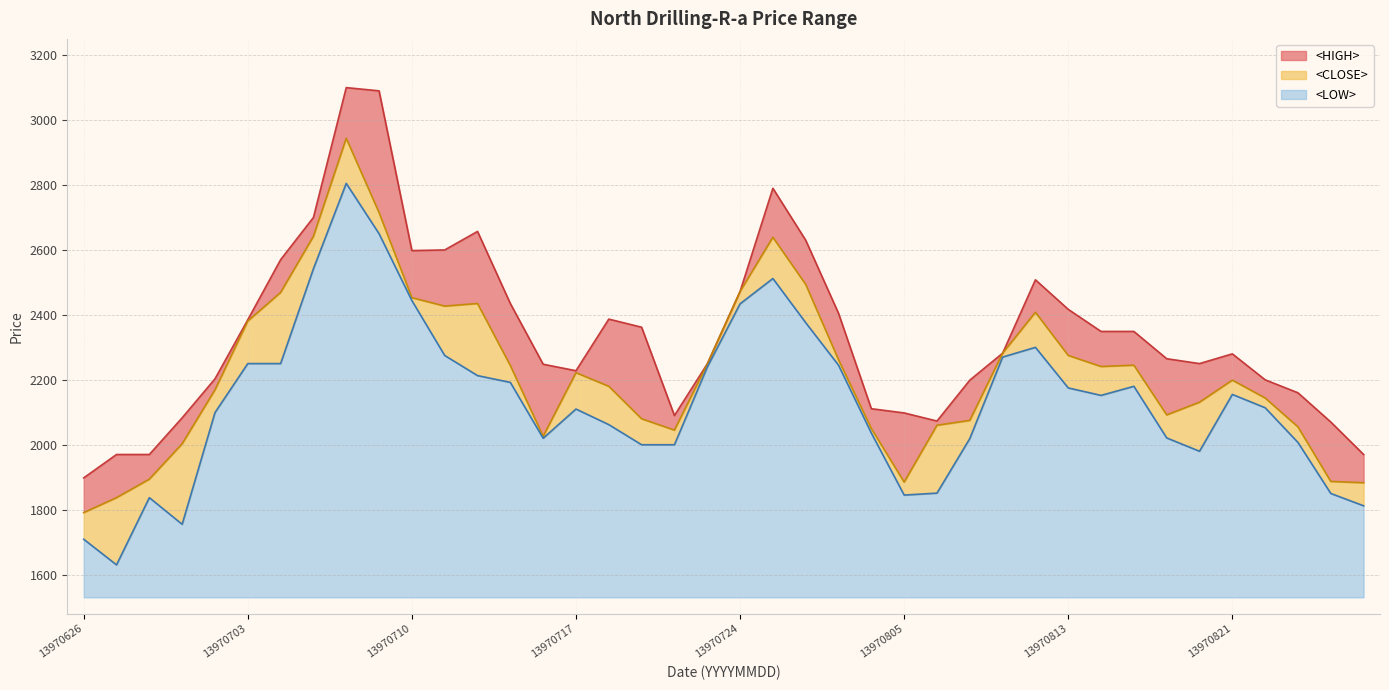

Reading left to right, transcribe all the data shown in this chart.

<HIGH>: 1898	1970	1970	2083	2203	2385	2570	2700	3100	3090	2598	2600	2657	2435	2248	2228	2387	2362	2090	2249	2472	2790	2630	2405	2111	2098	2073	2199	2282	2508	2417	2349	2349	2265	2250	2280	2200	2160	2070	1970
<LOW>: 1709	1630	1837	1755	2099	2250	2250	2542	2805	2650	2444	2275	2213	2192	2020	2110	2062	2000	2000	2239	2434	2512	2376	2245	2036	1845	1851	2019	2270	2300	2175	2152	2180	2021	1980	2155	2114	2007	1850	1812
<CLOSE>: 1791	1837	1894	2003	2169	2381	2469	2642	2944	2715	2453	2427	2435	2244	2026	2222	2180	2080	2045	2248	2472	2639	2494	2262	2050	1885	2060	2075	2282	2408	2275	2241	2245	2092	2131	2199	2144	2055	1887	1883